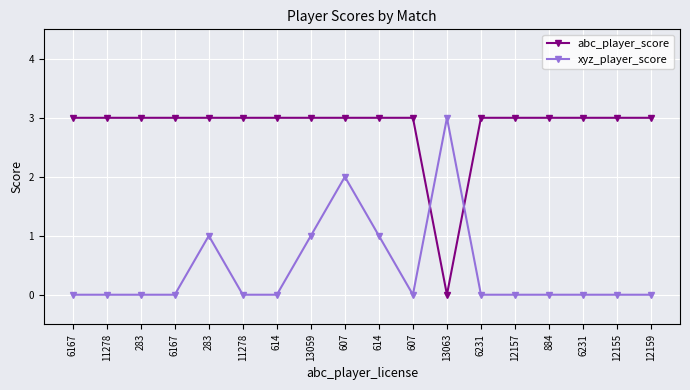

What is the difference between the second highest and minimum values in the abc_player_score series?

3